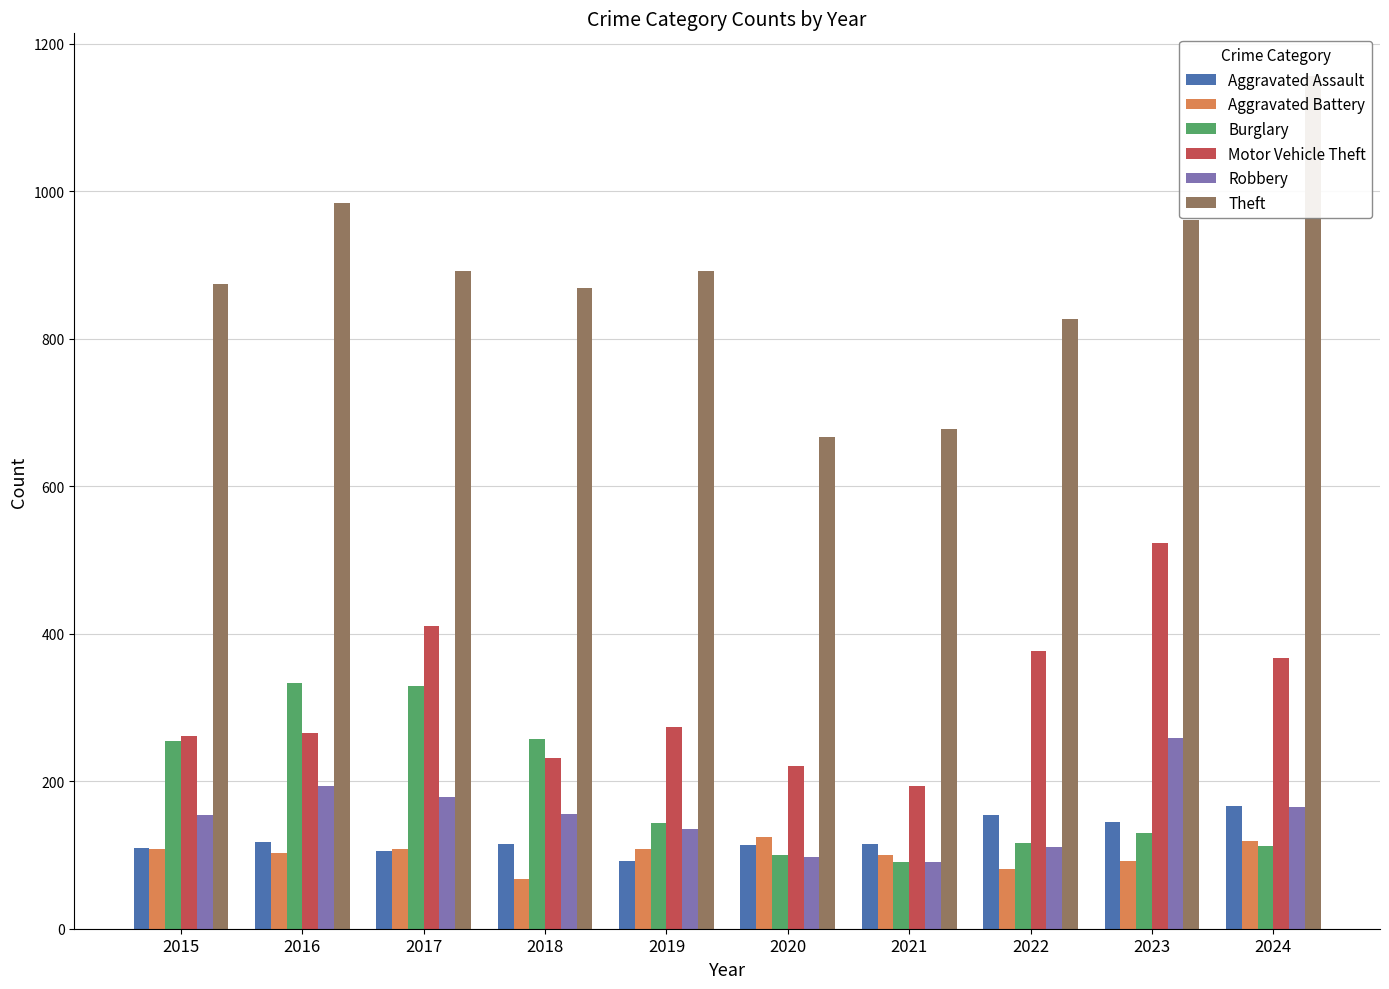

At how many categories does at least one series exceed 720?

8